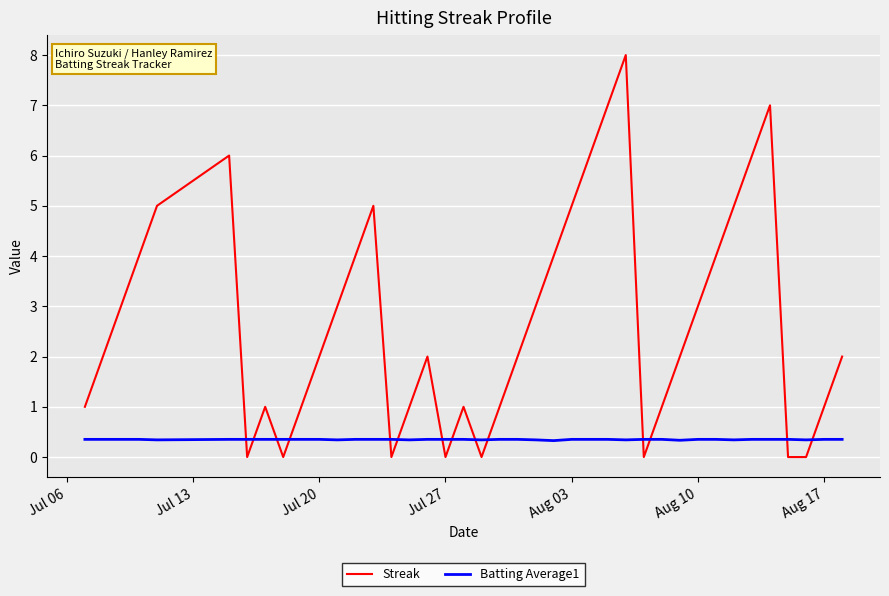

Which series has the widest spread of values?

Streak